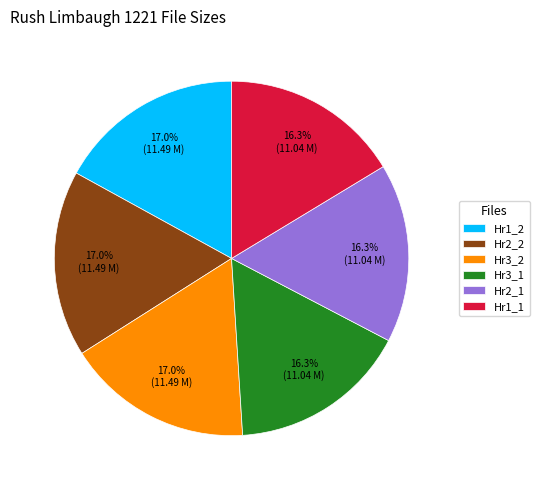

Does Hr2_2 represent more than half of the total?

No